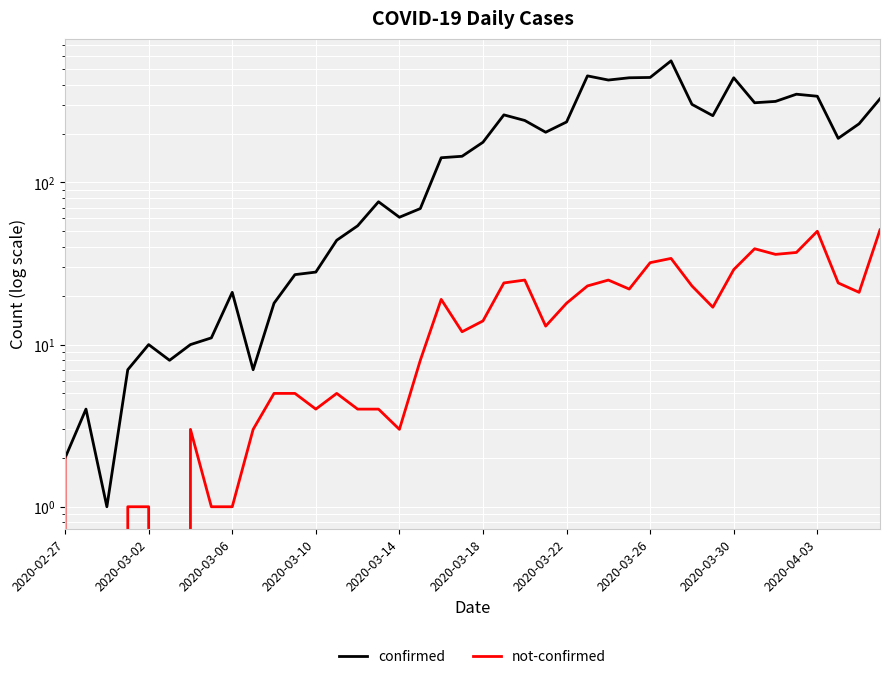

What are all the series names shown in the legend?

confirmed, not-confirmed